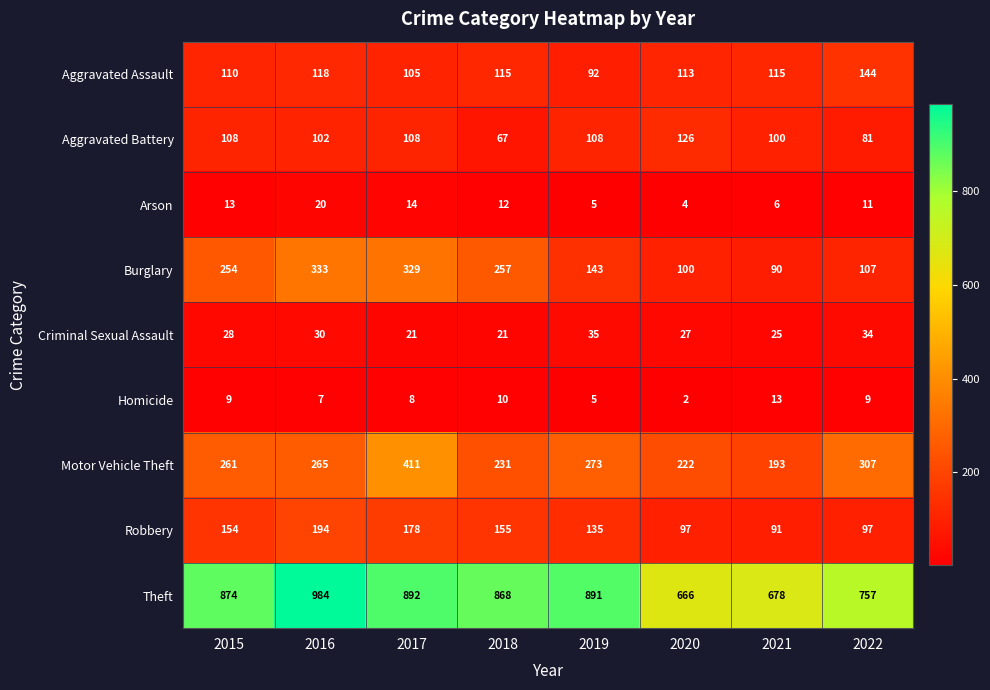

Is it true that Aggravated Battery equals 102 at 2016?

True